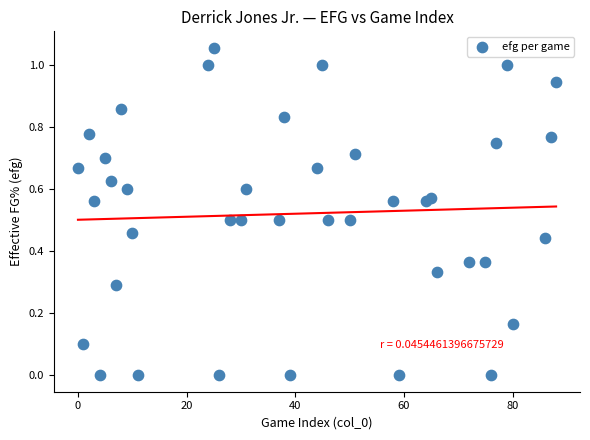

What is the range of X values (max minus min)?

88.0